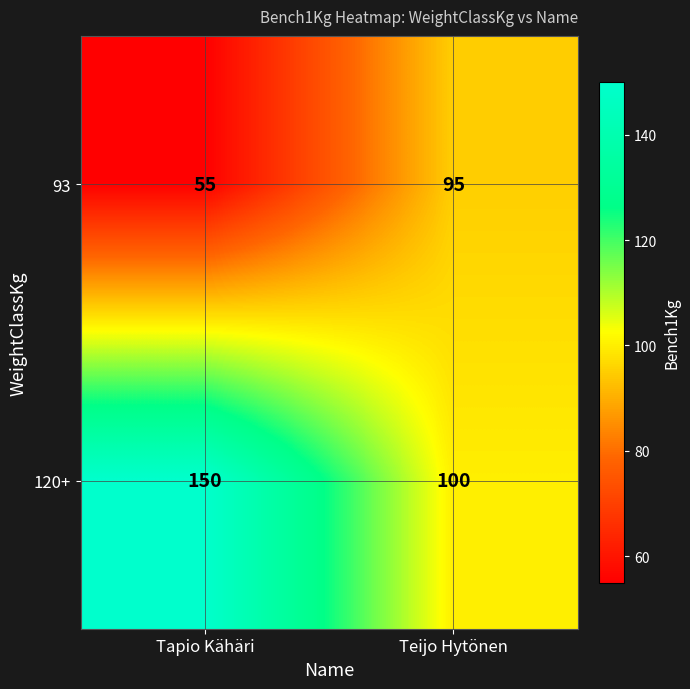

Where is 93 nearest to the value 75?

Tapio Kähäri